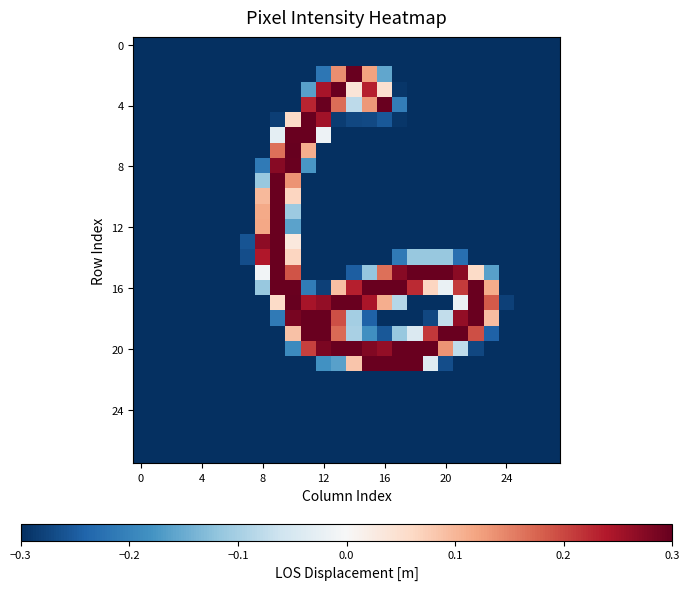

Which series has the largest total across all categories?

16